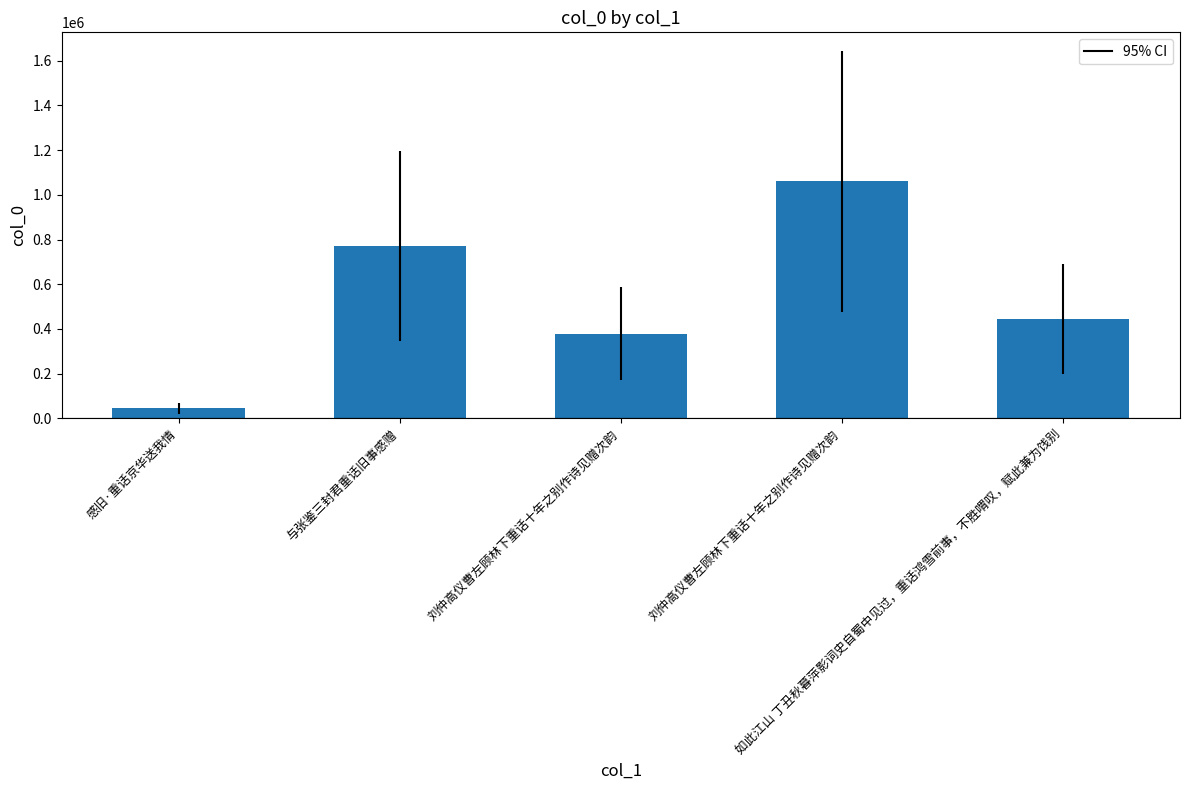

What is the change in value from 刘仲高仪曹左顾林下重话十年之别作诗见赠次韵 to 刘仲高仪曹左顾林下重话十年之别作诗见赠次韵?

+681665